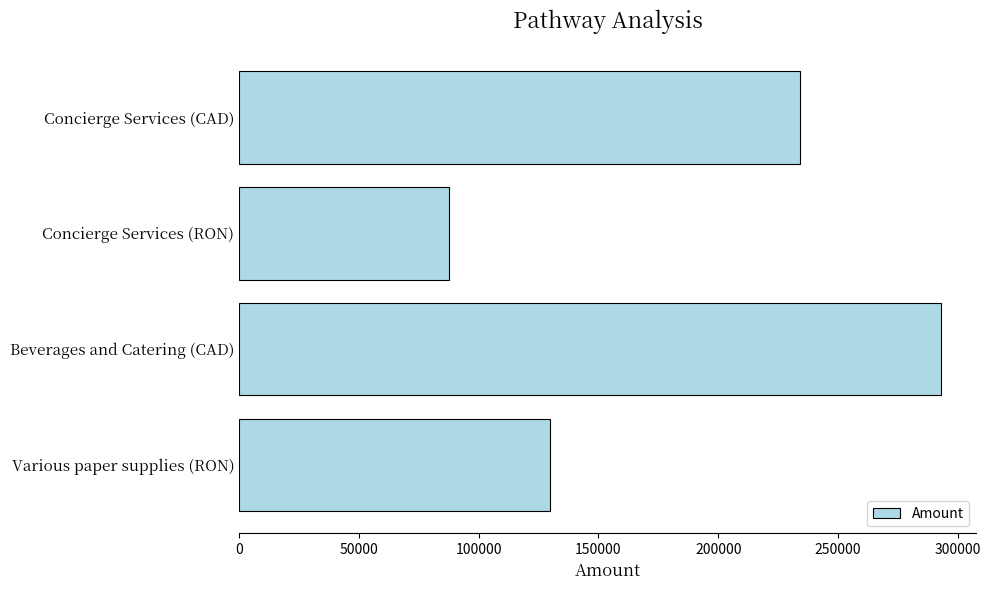

True or false: the data shows 139025 at Concierge Services (CAD).

False